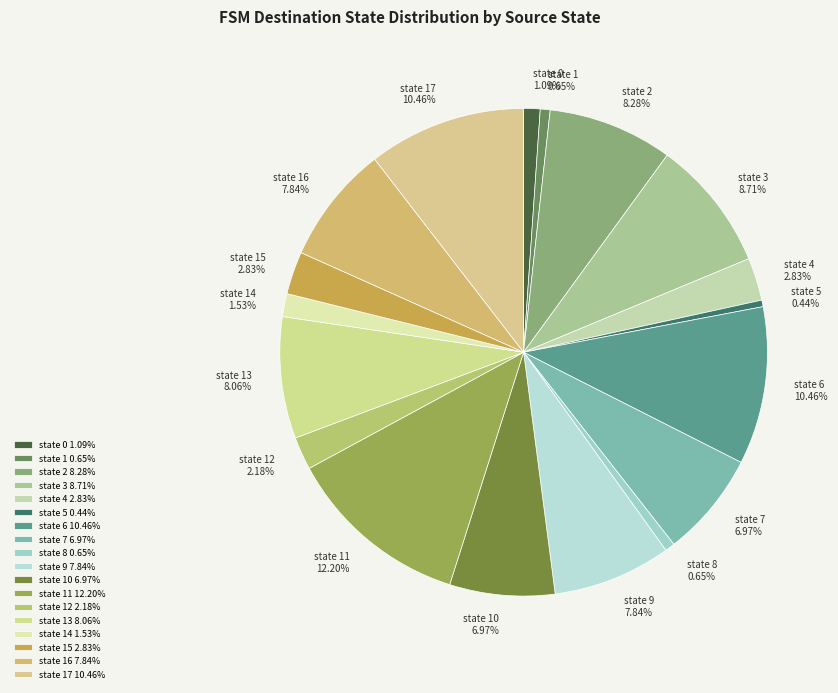

What is the smallest slice in the pie chart?

state 5